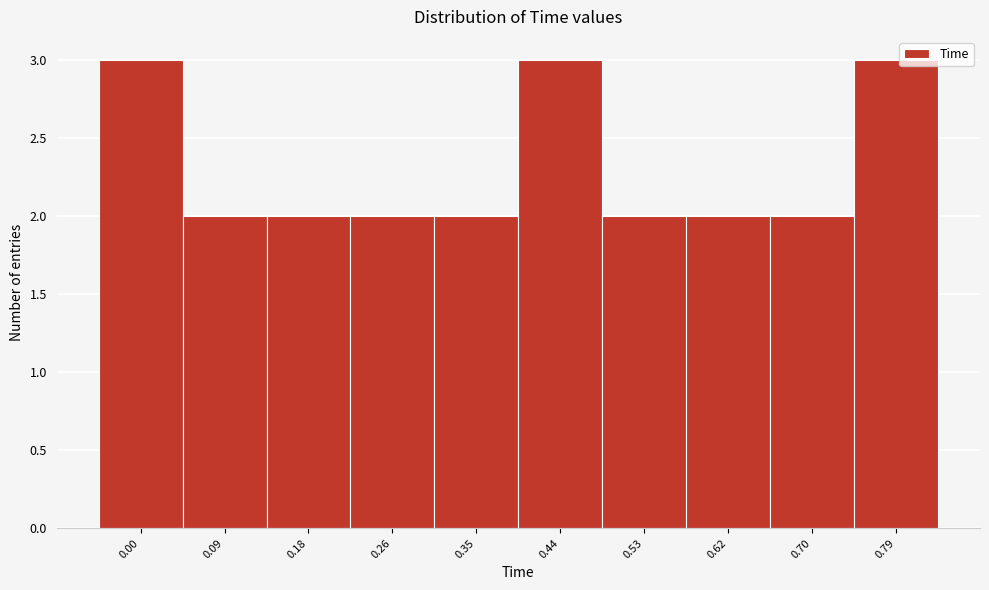

Reading left to right, list all the values displayed in this chart.

3	2	2	2	2	3	2	2	2	3